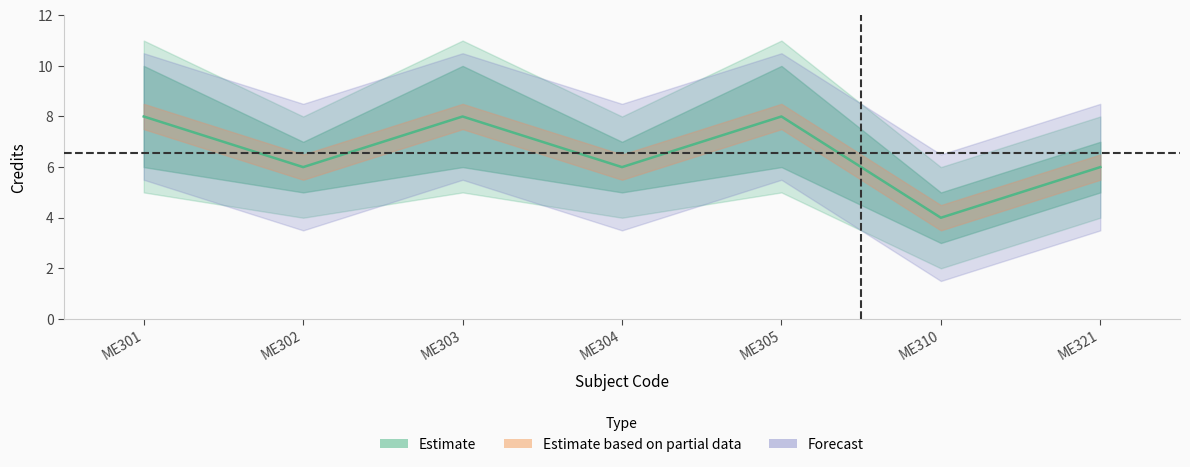

How many lines are shown in the chart?

1